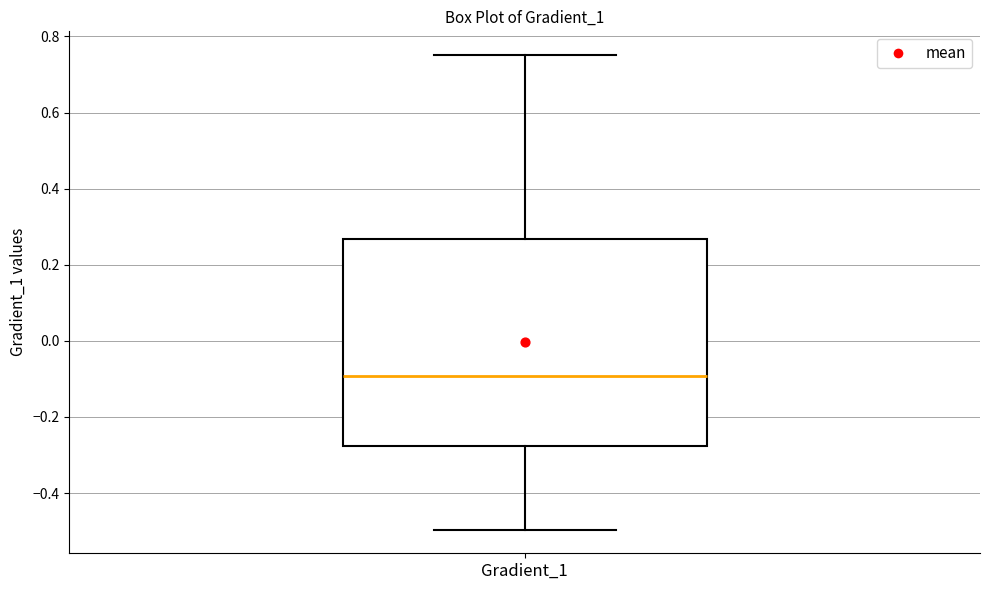

Read this box plot against the y-axis: the position of the median line, the range covered by the box, and the ends of both whiskers. The values are not printed on the chart, so give them approximately, as read against the axis.

median -0.10, box -0.28 to 0.26, whiskers -0.50 to 0.76